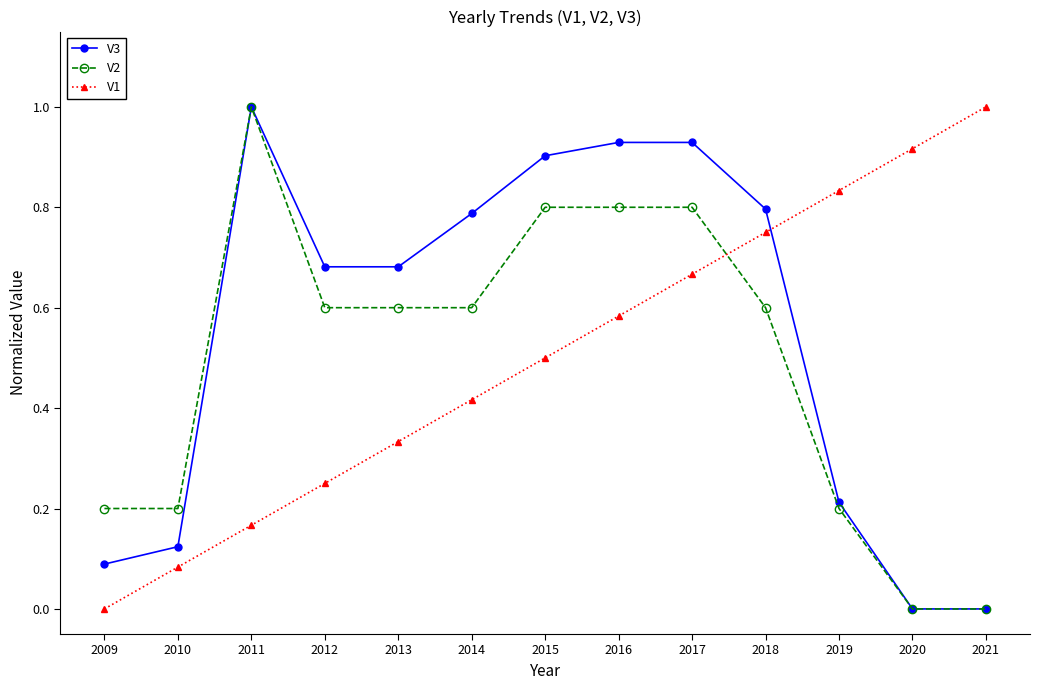

At which label does V1 reach its peak?

2021